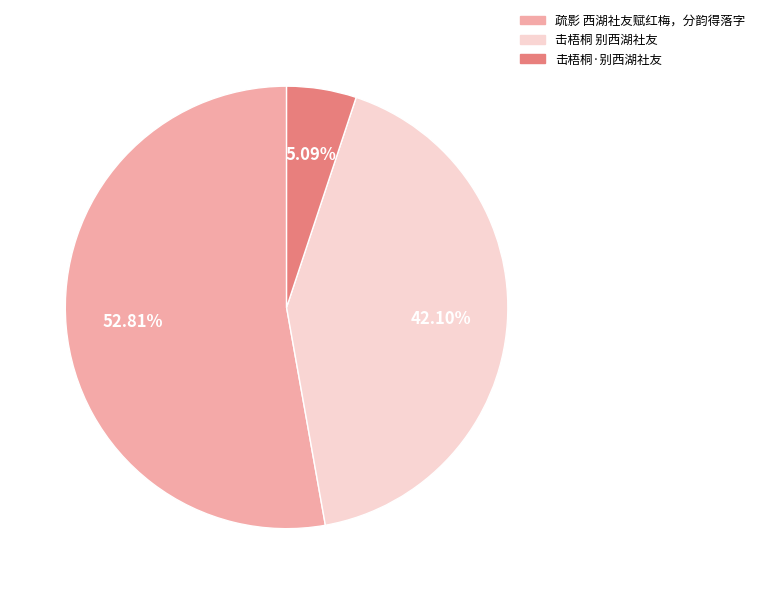

Rank the categories by value from highest to lowest.

疏影 西湖社友赋红梅，分韵得落字, 击梧桐 别西湖社友, 击梧桐·别西湖社友